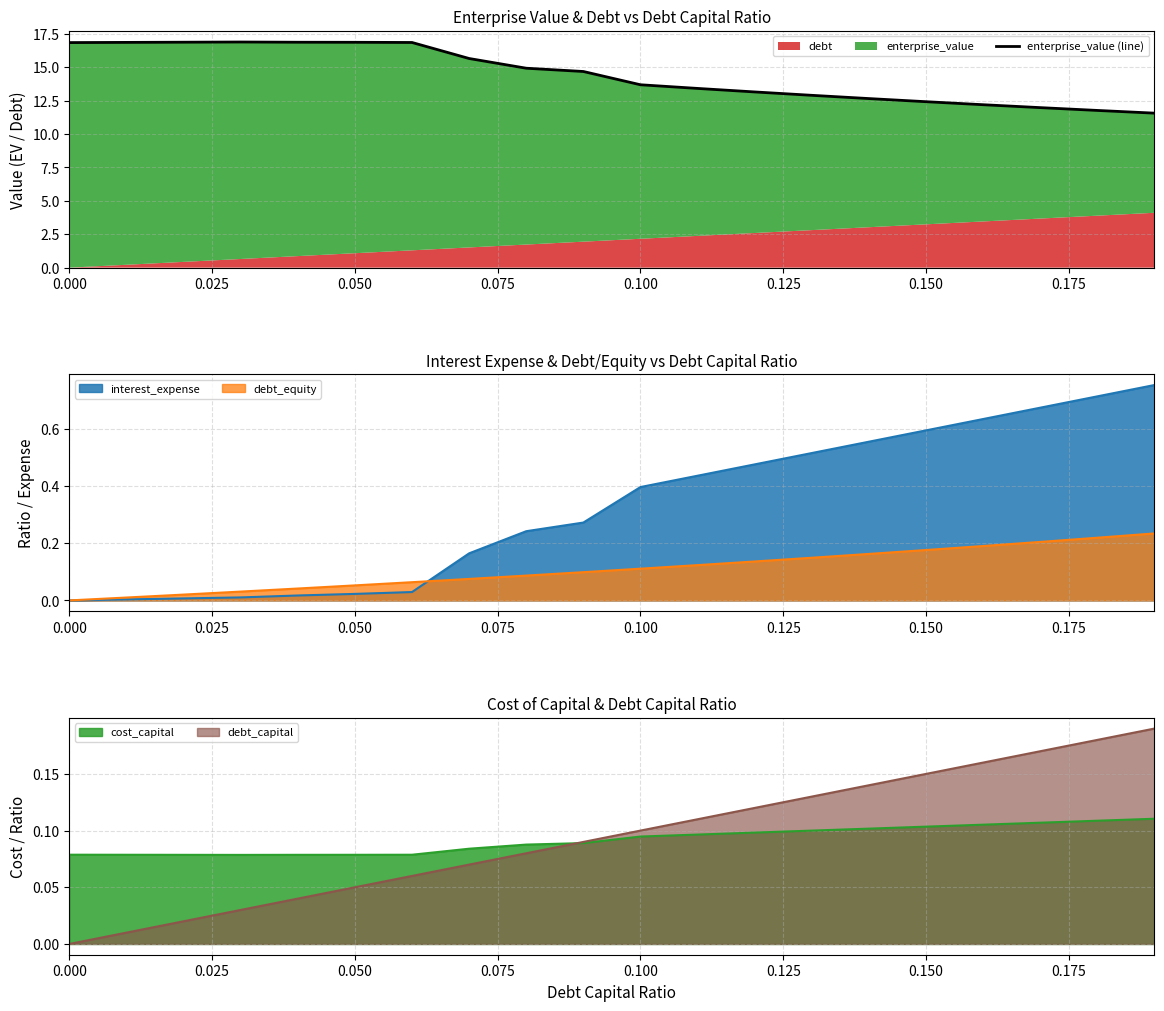

What is the difference between the second highest and second lowest values?

5.1